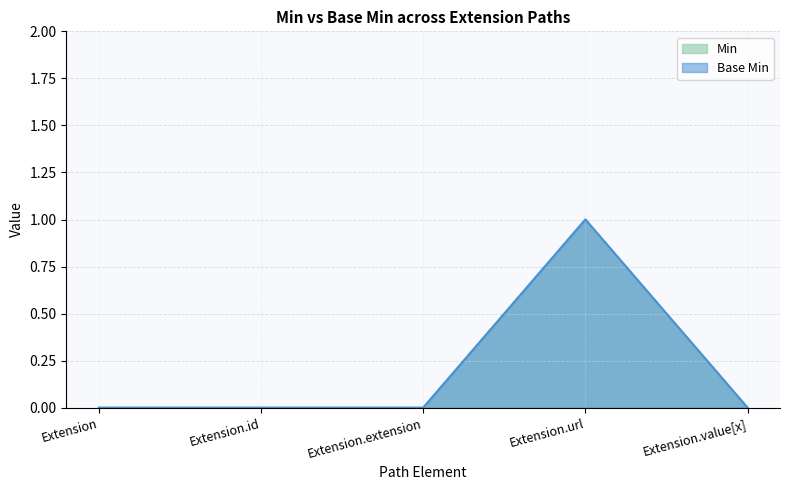

What is the label of the 5th point from the left?

Extension.value[x]